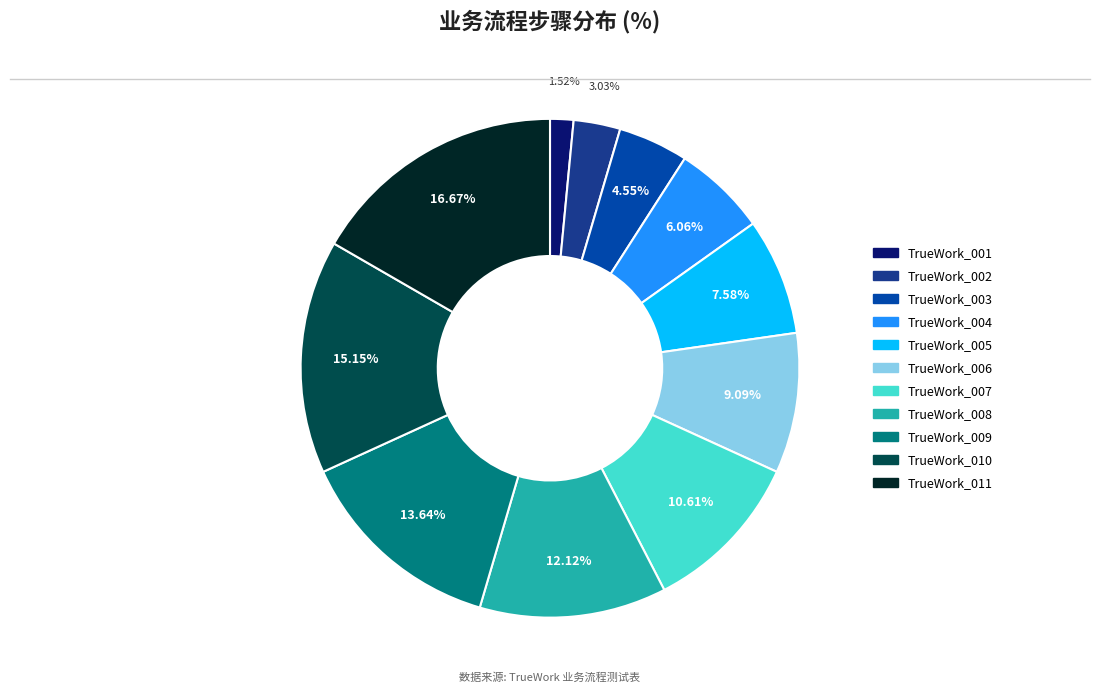

Does TrueWork_008 account for over 50% of the chart?

No